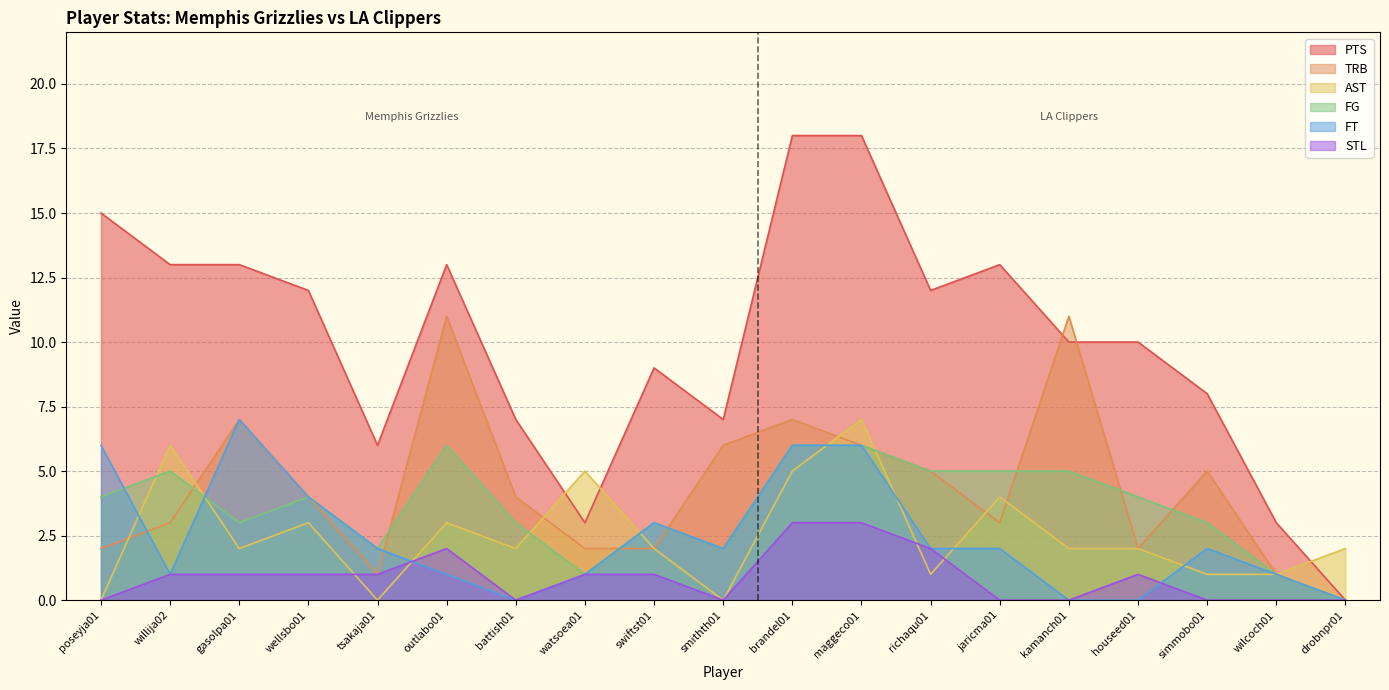

Does the chart display data point markers on the line(s)?

No